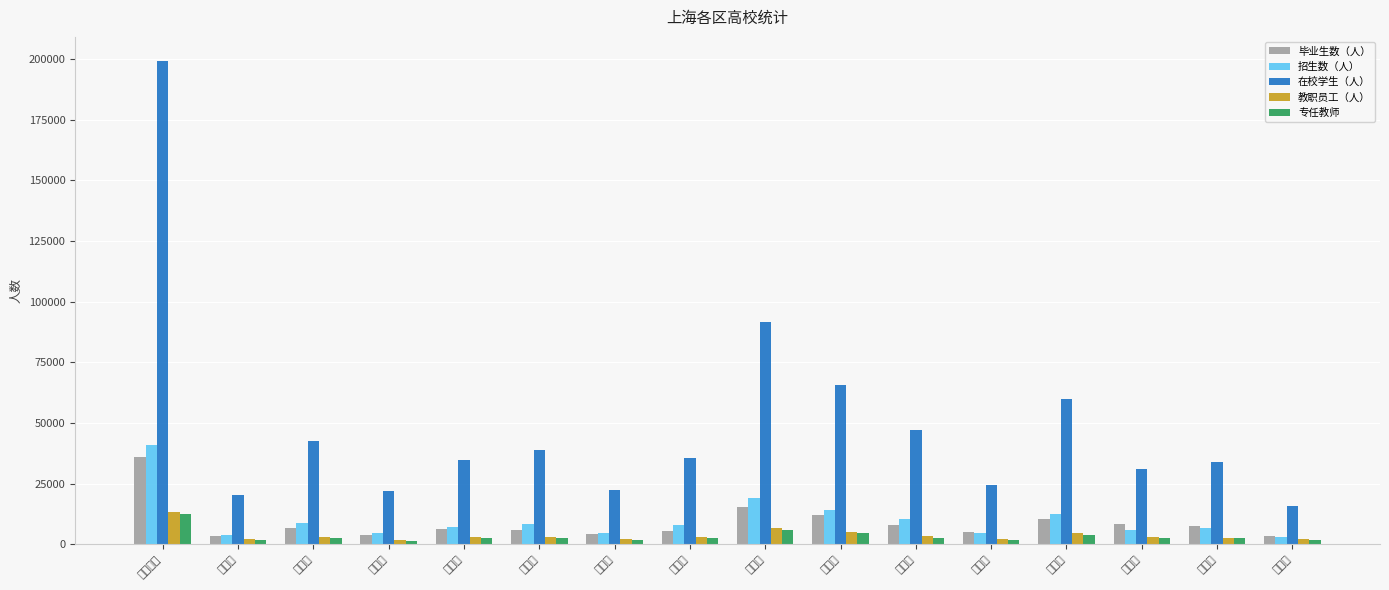

What is the sum of all 招生数（人） values?

163701